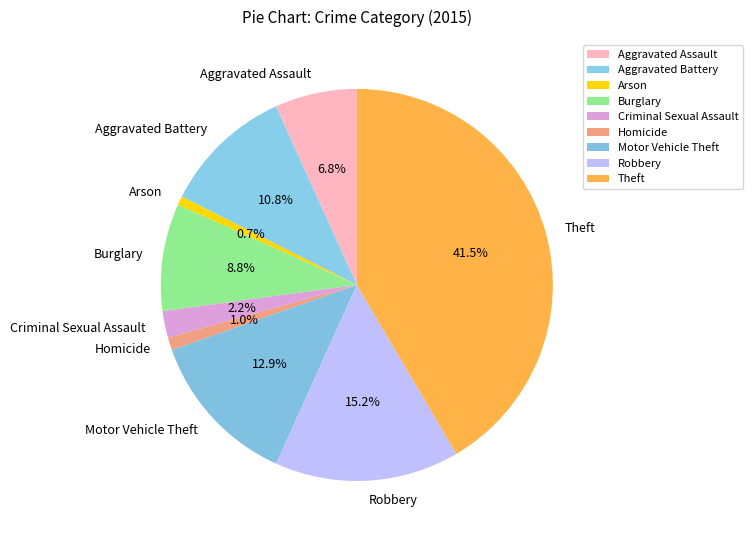

What is the ratio of the value at Aggravated Assault to the value at Robbery?

0.4